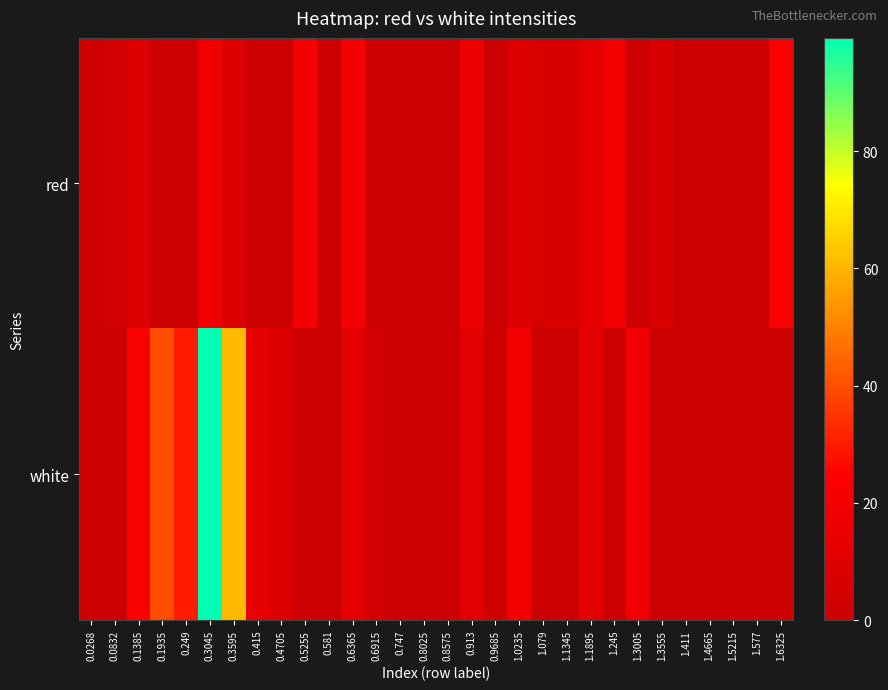

Which label corresponds to the smallest value in the chart?

0.1935